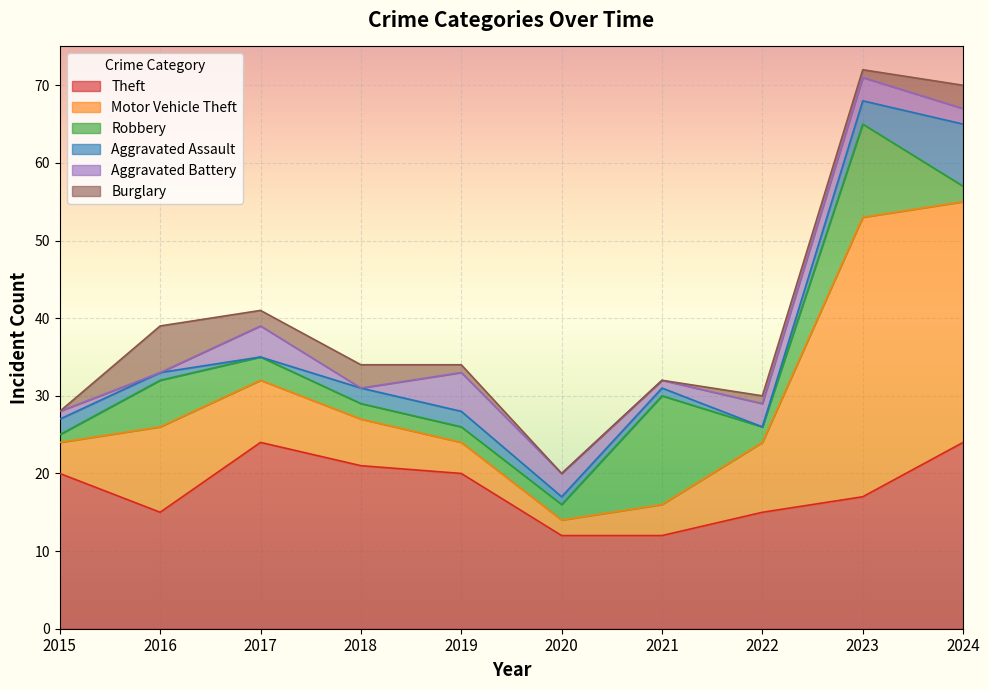

Where is Robbery nearest to the value 7?

2016